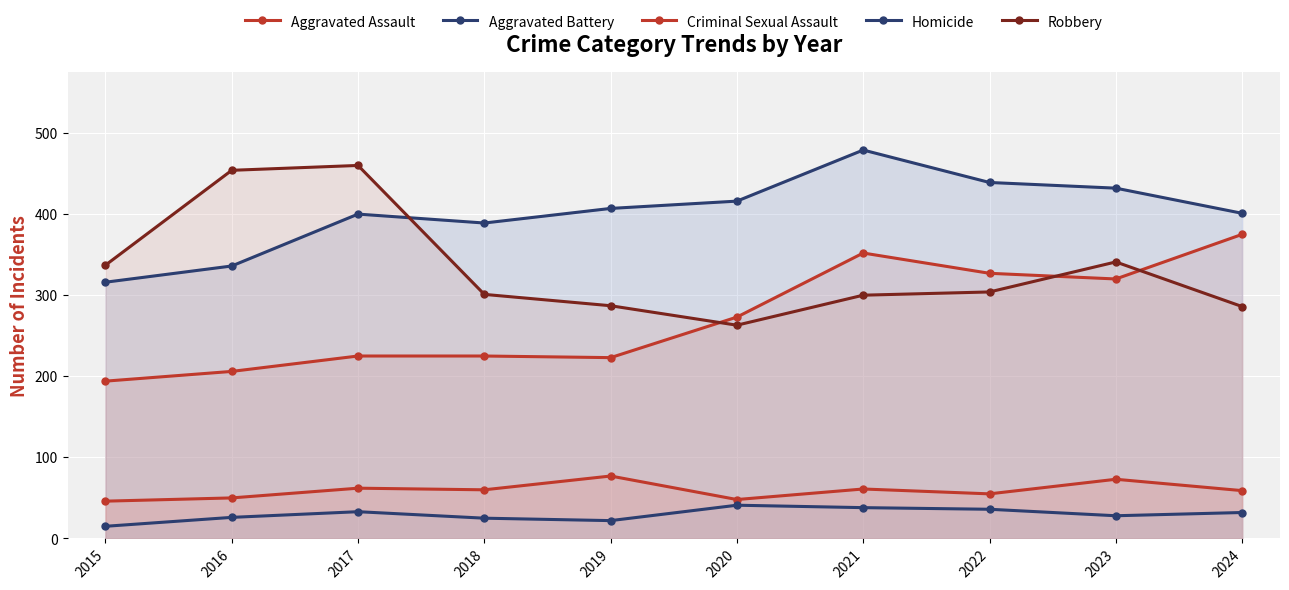

What is the difference between the maximum and minimum values in the Criminal Sexual Assault series?

31